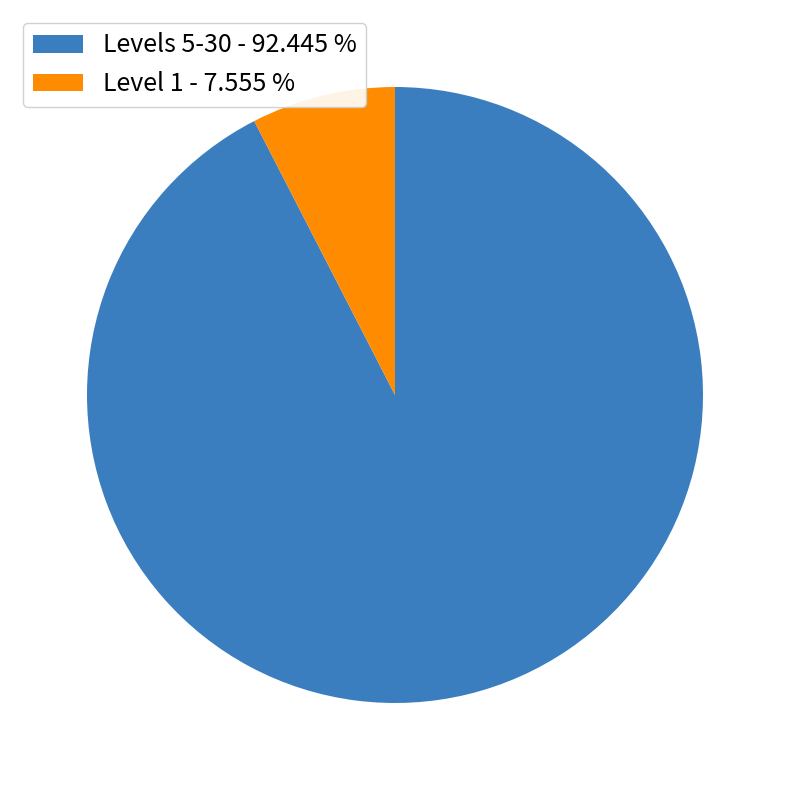

How many segments does this pie chart have?

2